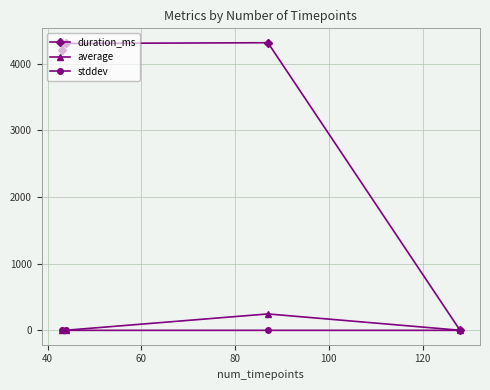

Which series has the largest total across all categories?

duration_ms